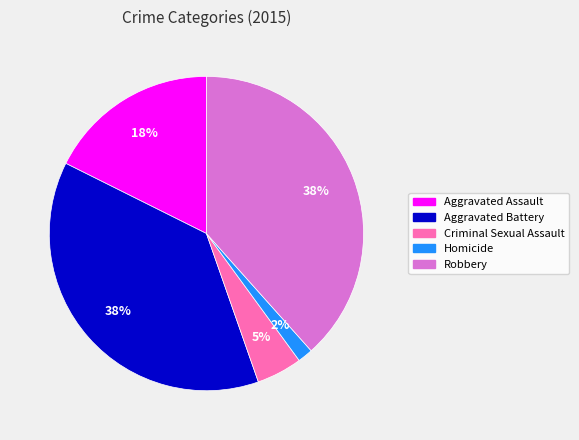

True or false: Robbery accounts for 38% of the total.

True